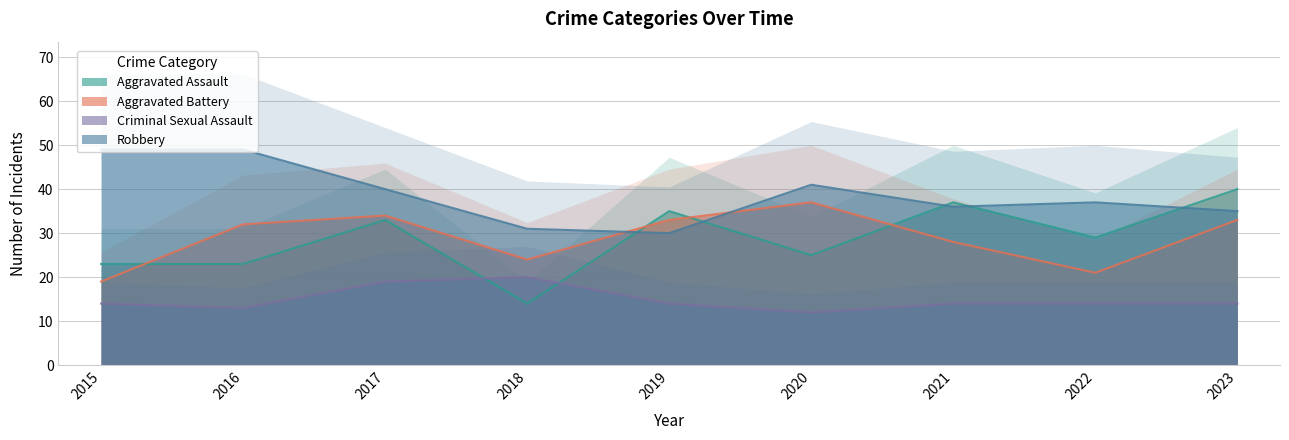

The value of Criminal Sexual Assault at 2015 is 14. True or false?

True